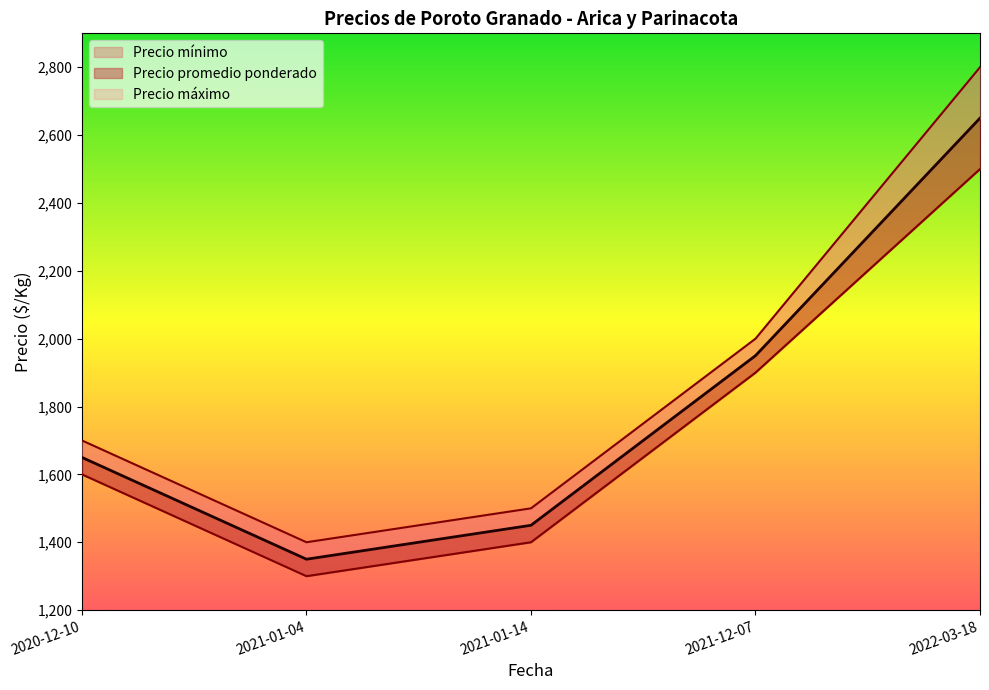

Between 2021-01-14 and 2021-12-07, which series saw the biggest shift?

Precio mínimo